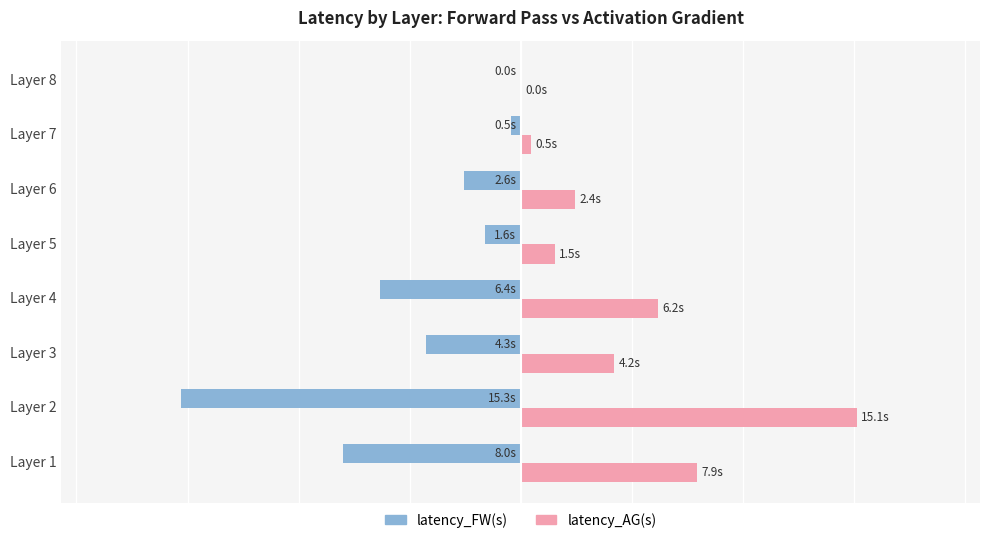

At which category does the chart reach its peak across all series?

Layer 2